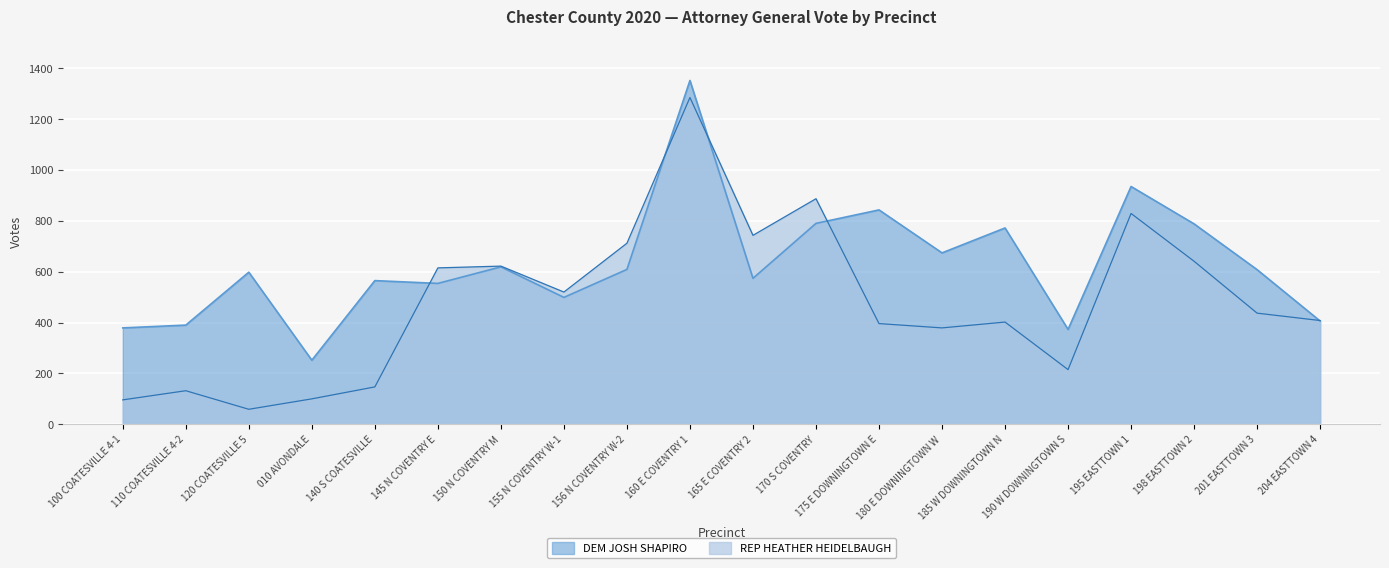

Which series changed the most between 140 S COATESVILLE and 195 EASTTOWN 1?

REP HEATHER HEIDELBAUGH